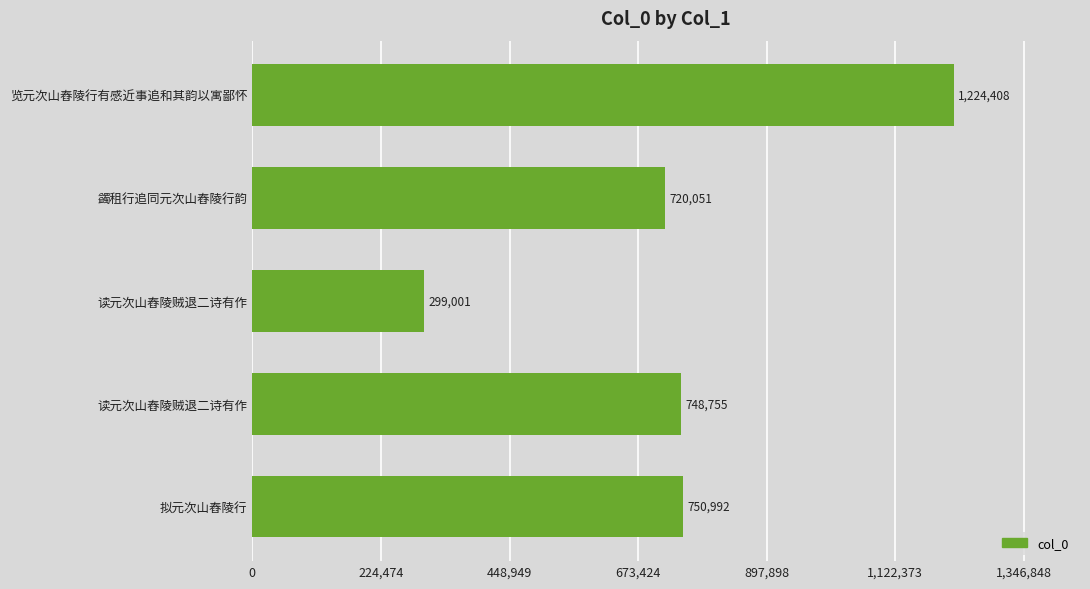

Does the chart contain stacked bars?

No